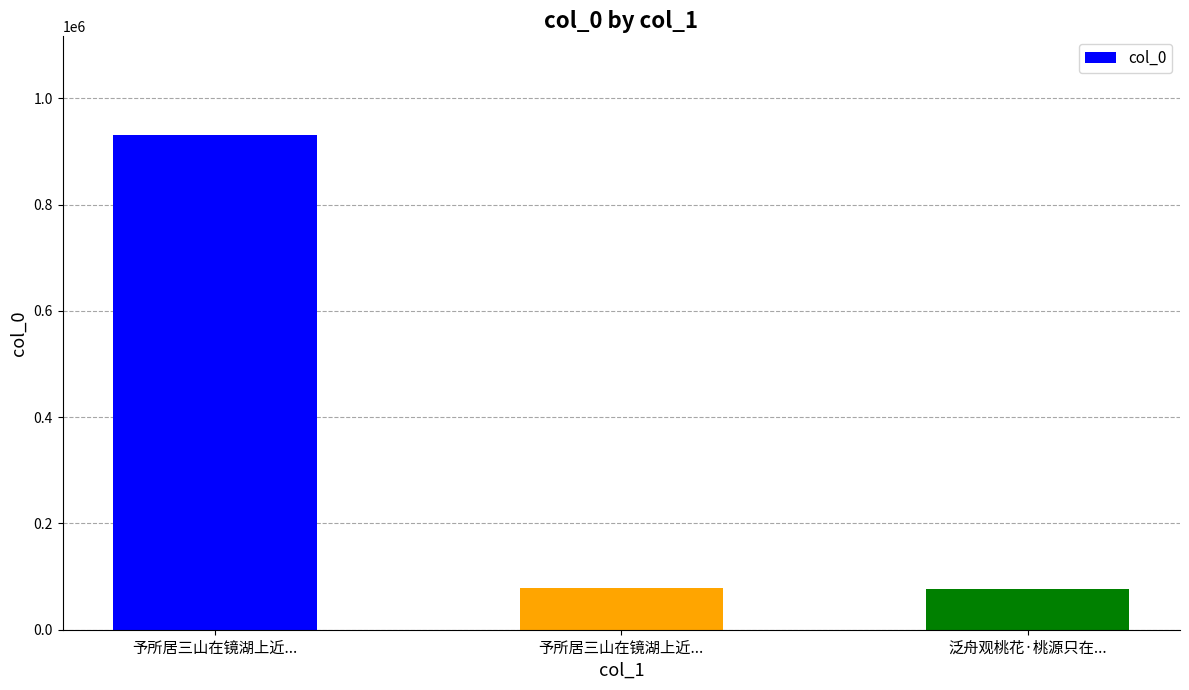

What is the ratio of the value at 泛舟观桃花·桃源只在... to the value at 予所居三山在镜湖上近...?

0.1